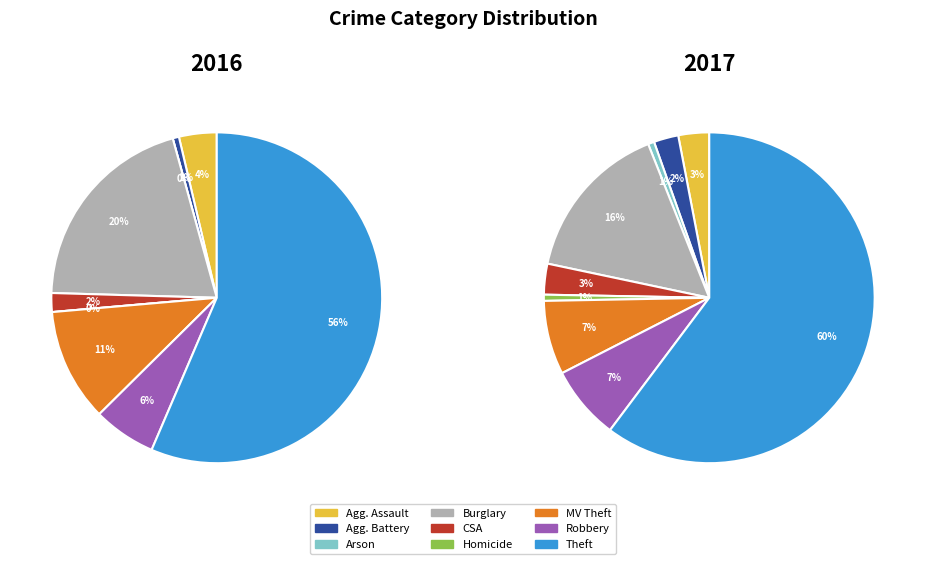

To the nearest percent, what portion does Burglary represent?

16%